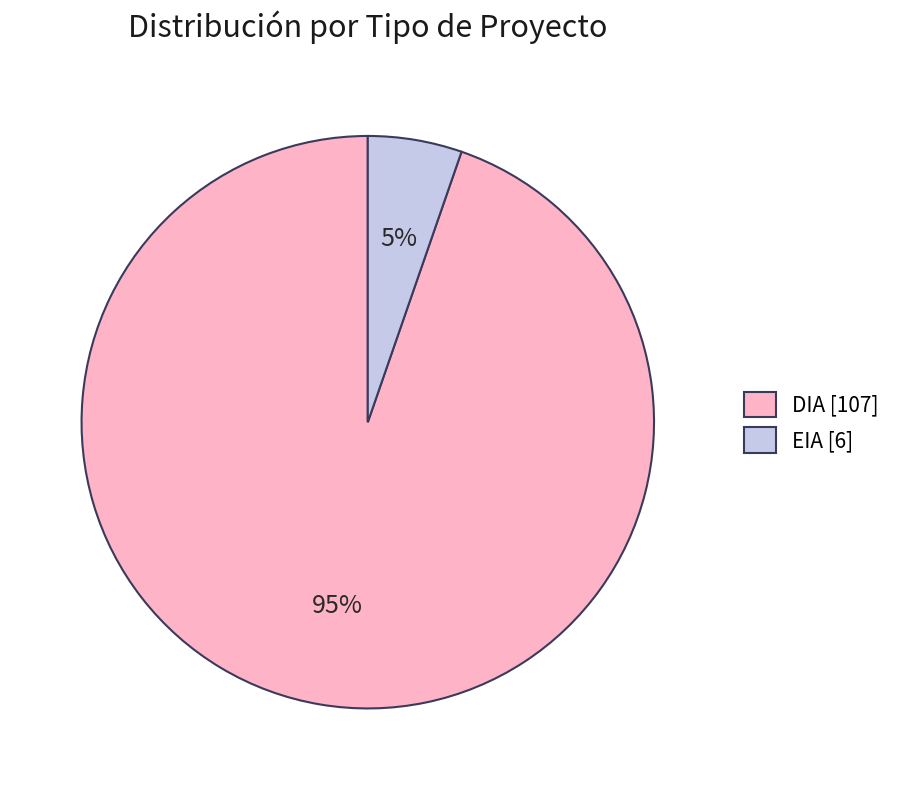

Is the sum of EIA [6] and DIA [107] greater than half?

Yes